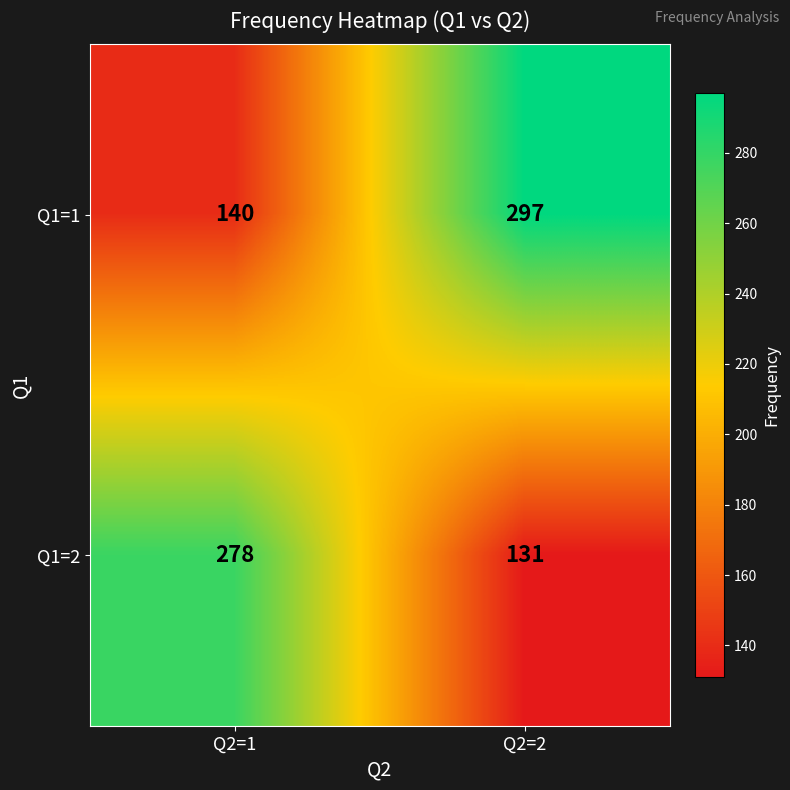

Rank the series by their maximum value, from highest to lowest.

Q1=1, Q1=2